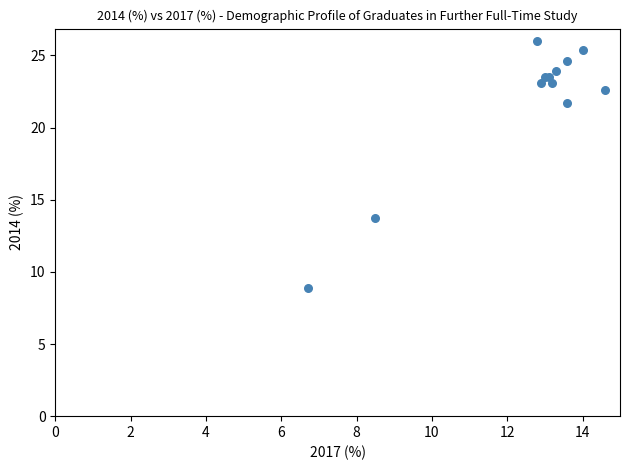

What Y value in the scatter plot is closest to 17?

13.7